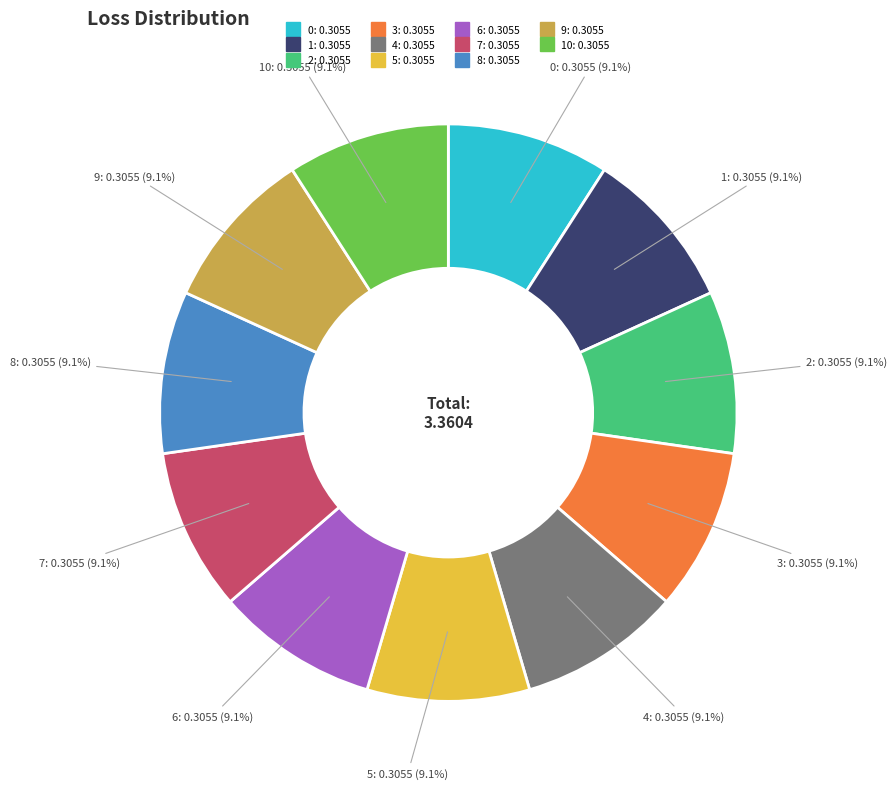

Is there a majority slice in this chart?

No